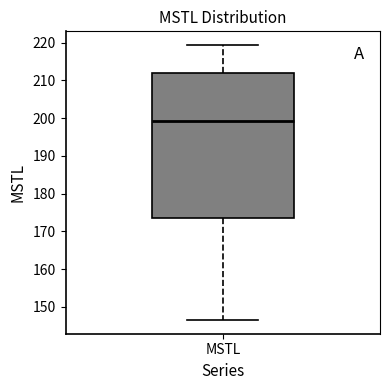

Where does the median line of the box for MSTL sit on the y-axis? The values are not printed on the chart, so give them approximately, as read against the axis.

199